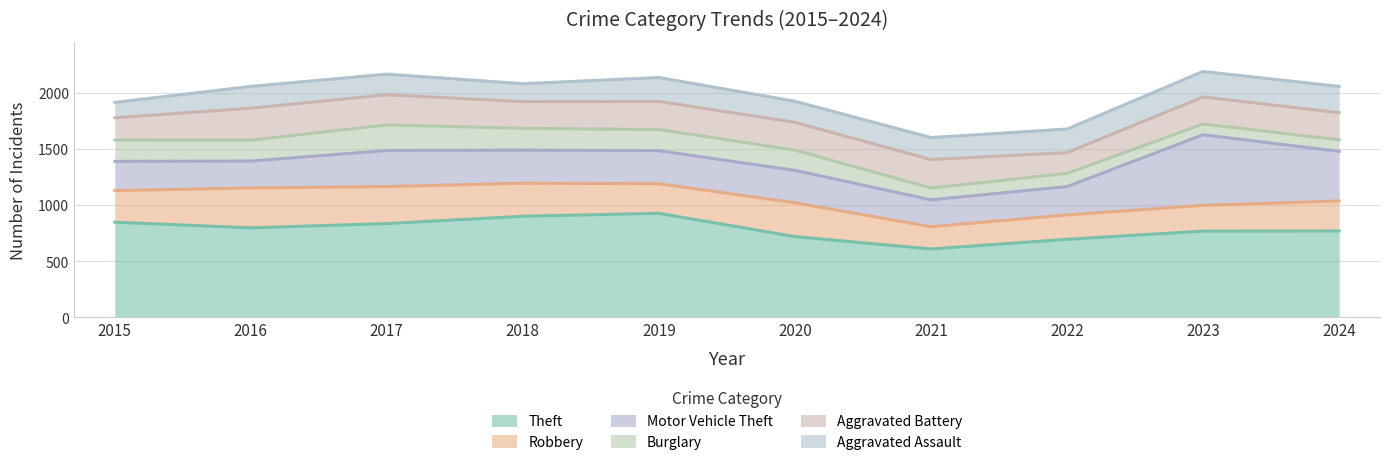

Which series has the widest spread of values?

Motor Vehicle Theft